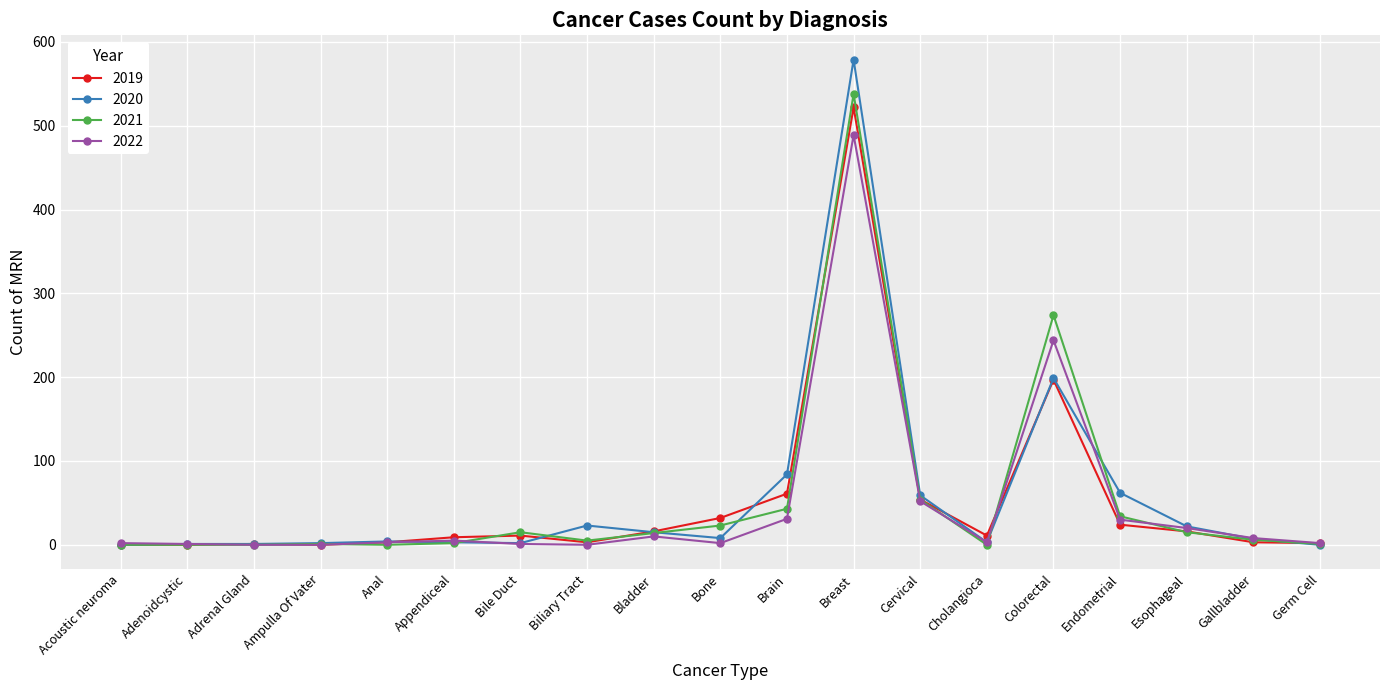

What is the difference between the 2020 values at Breast and Ampulla Of Vater?

577